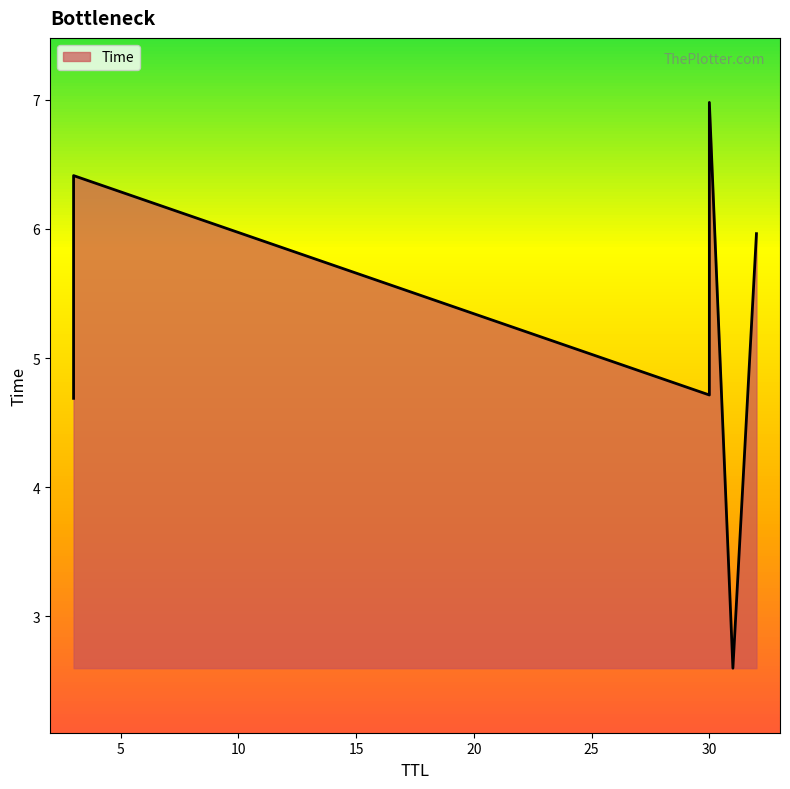

The chart shows a value of 6.0 at 32. True or false?

True